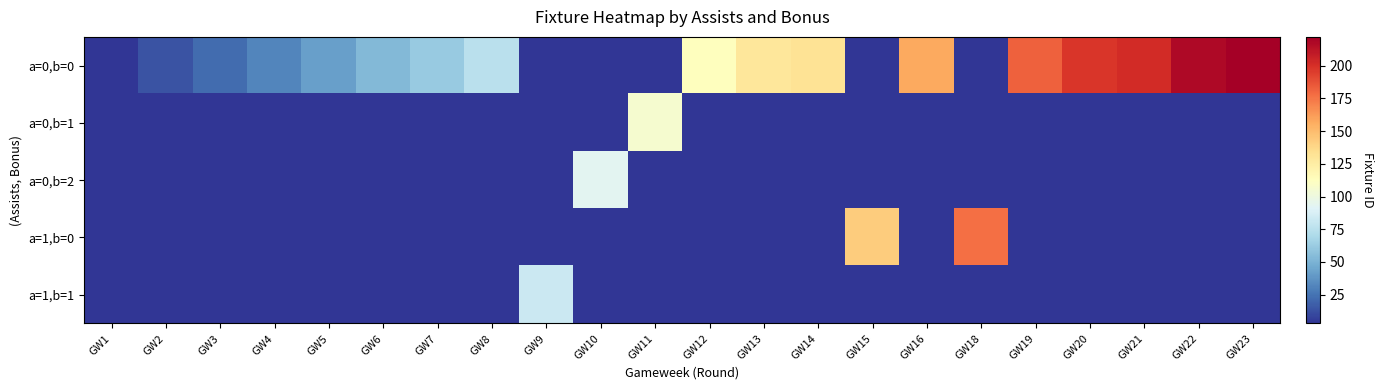

Which series has the largest range (max minus min)?

a=0,b=0